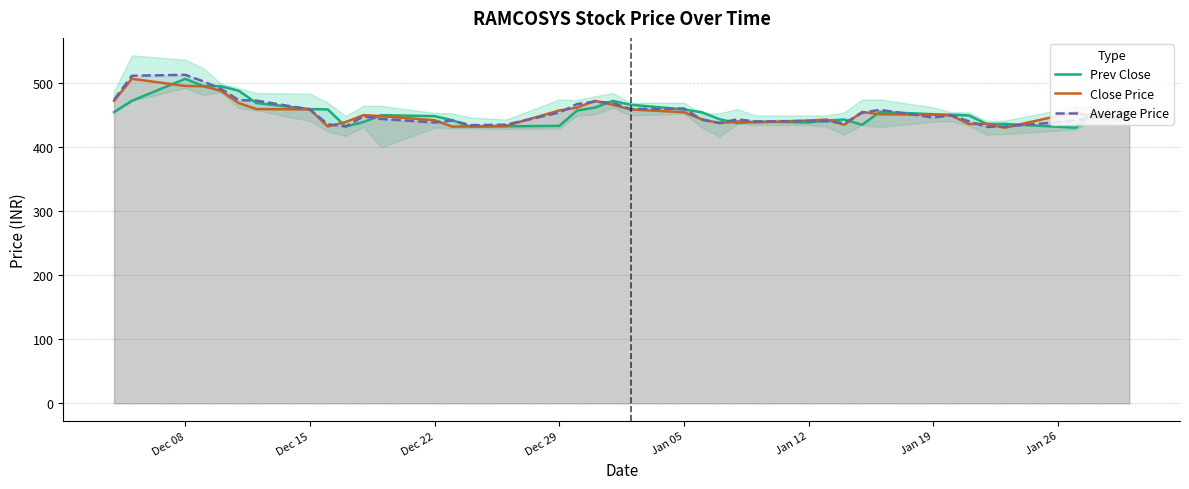

At how many categories does at least one series exceed 465?

11